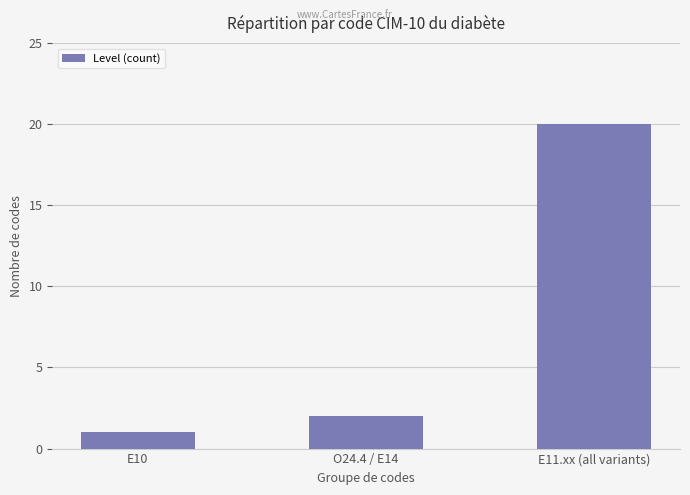

Reading left to right, extract all data points from this chart.

1	2	20